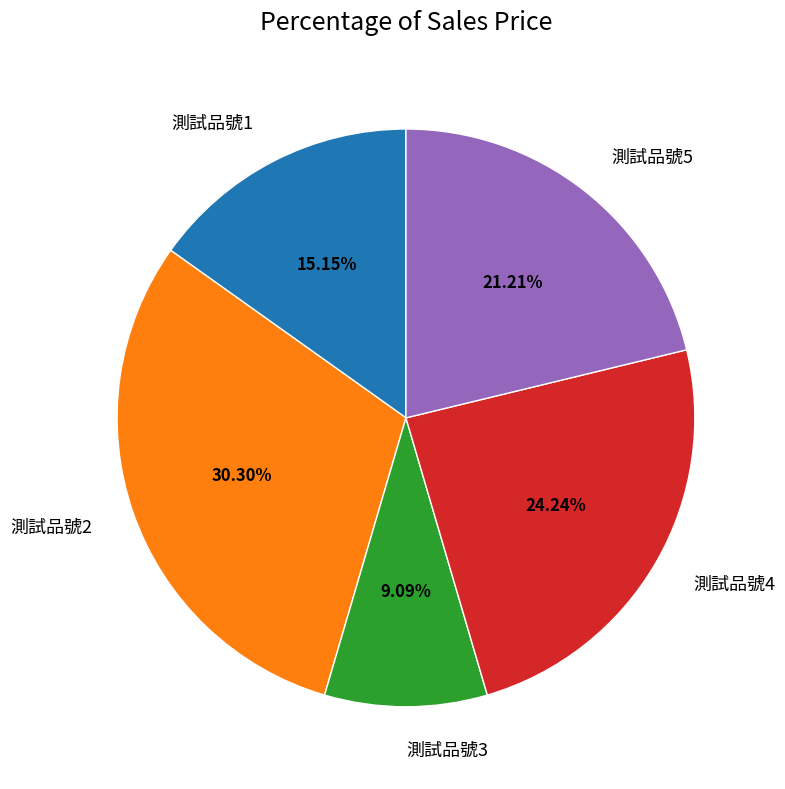

Does 測試品號1 account for over 50% of the chart?

No